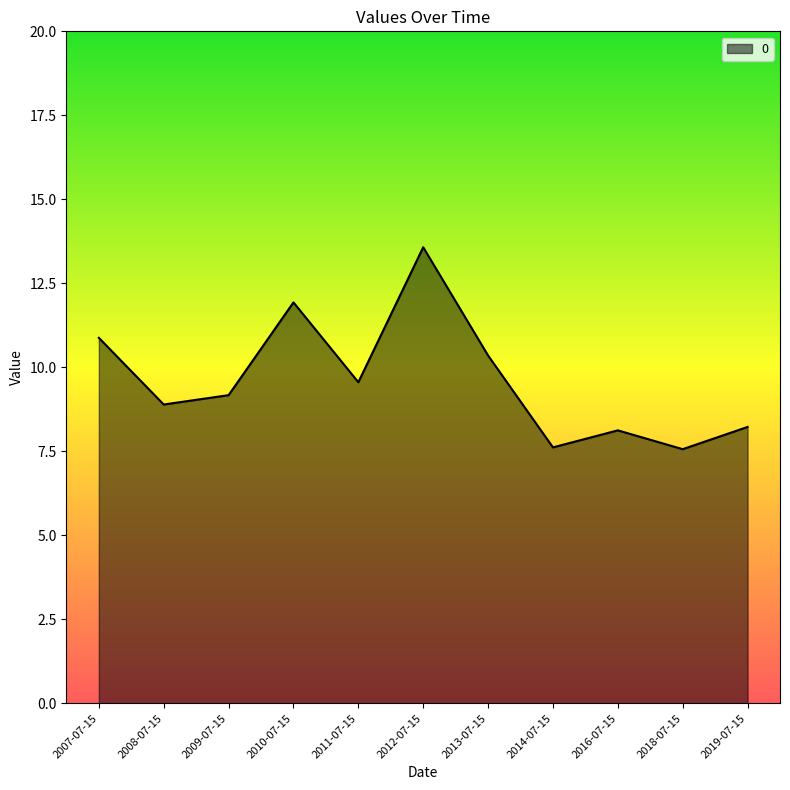

What is the smallest value displayed?

7.6